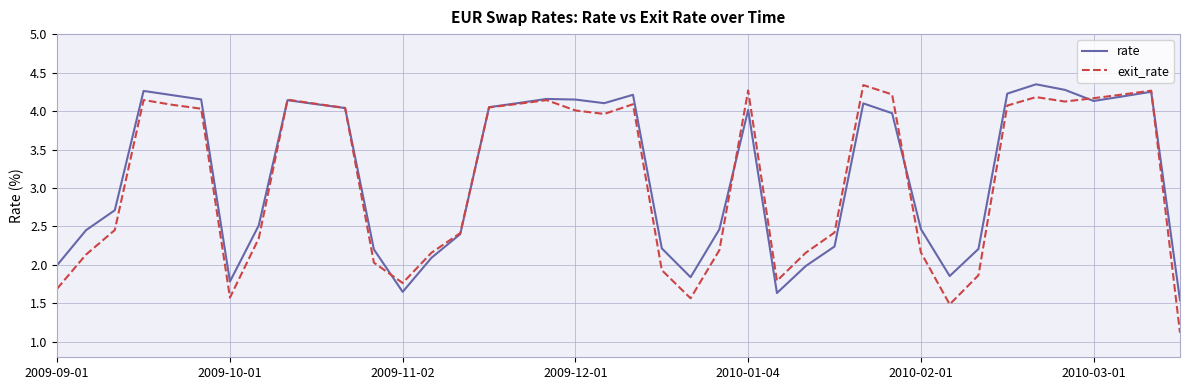

Which series has the largest range (max minus min)?

exit_rate